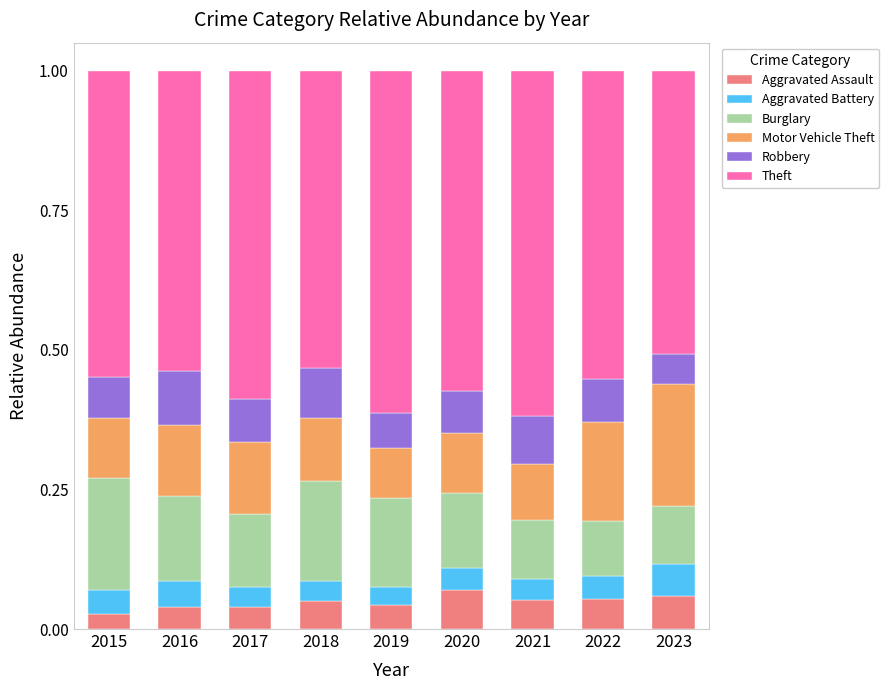

What is the sum of all Aggravated Assault values?

0.4